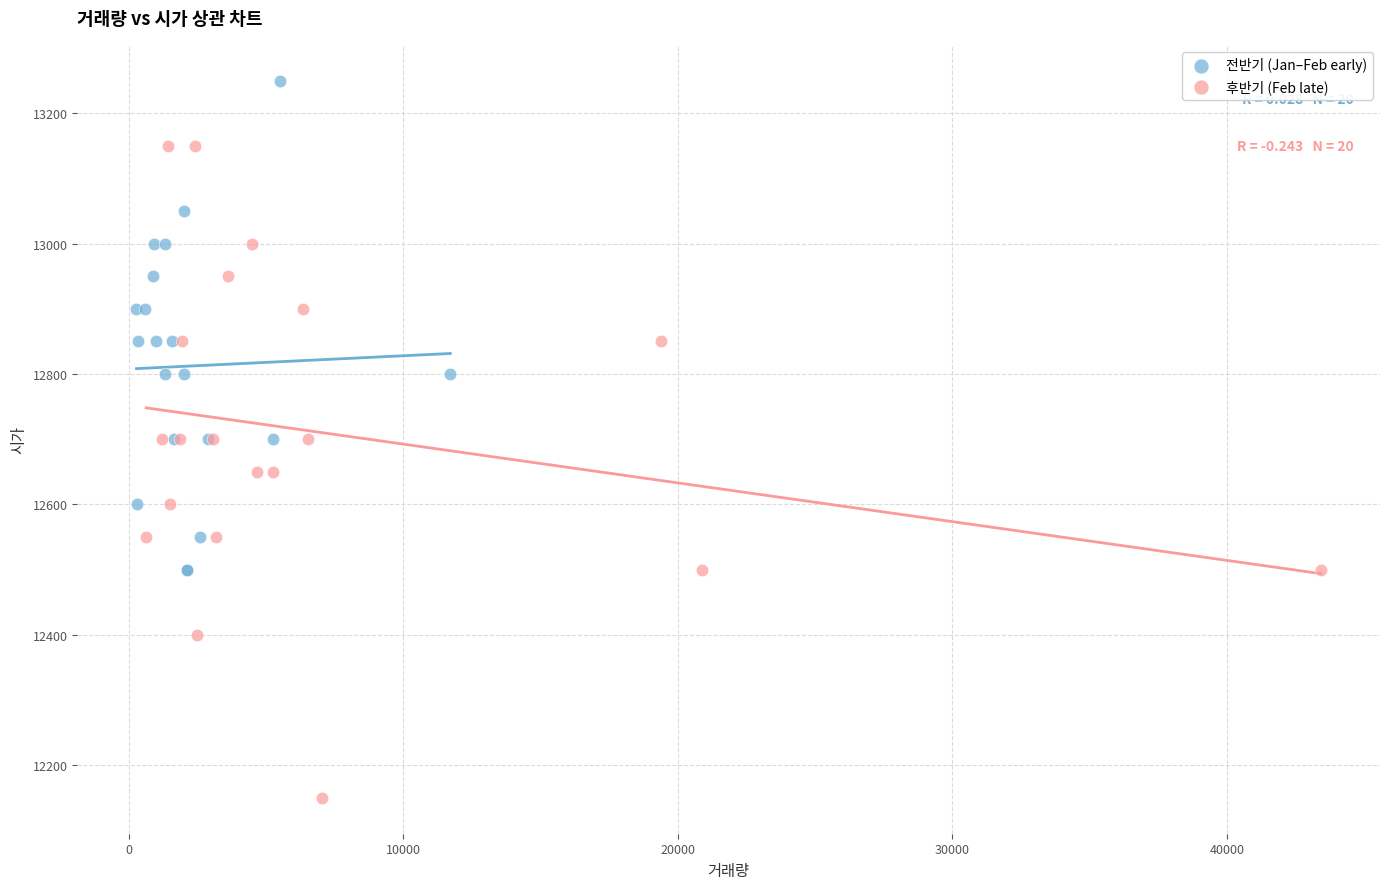

Which series contains the lowest Y value?

후반기 (Feb late)